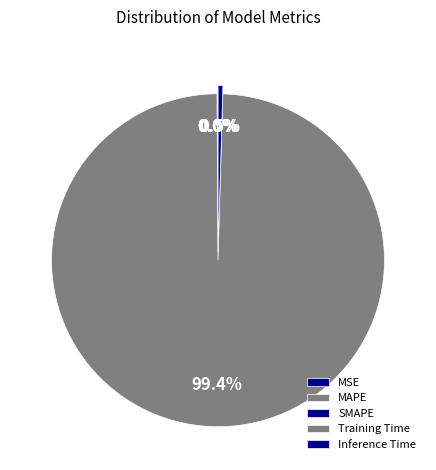

Count the number of slices in the pie.

5